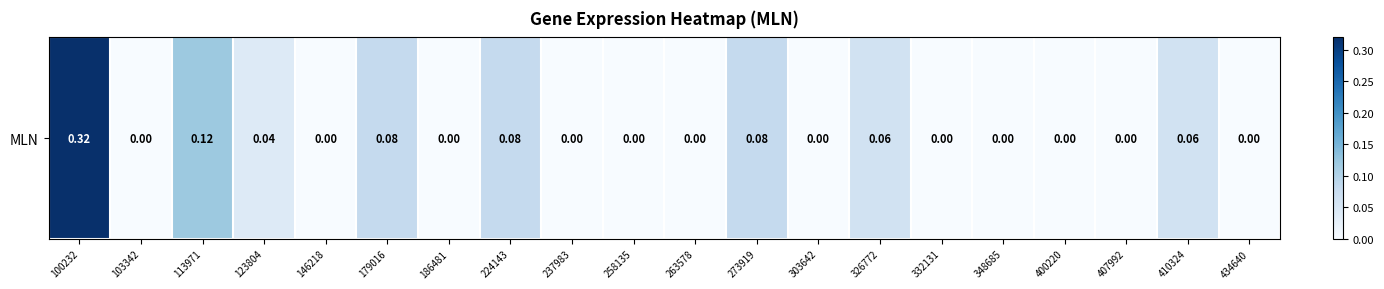

List the labels in order of value, largest first.

100232, 113971, 179016, 224143, 273919, 326772, 410324, 123804, 103342, 146218, 186481, 237983, 258135, 263578, 303642, 332131, 348685, 400220, 407992, 434640